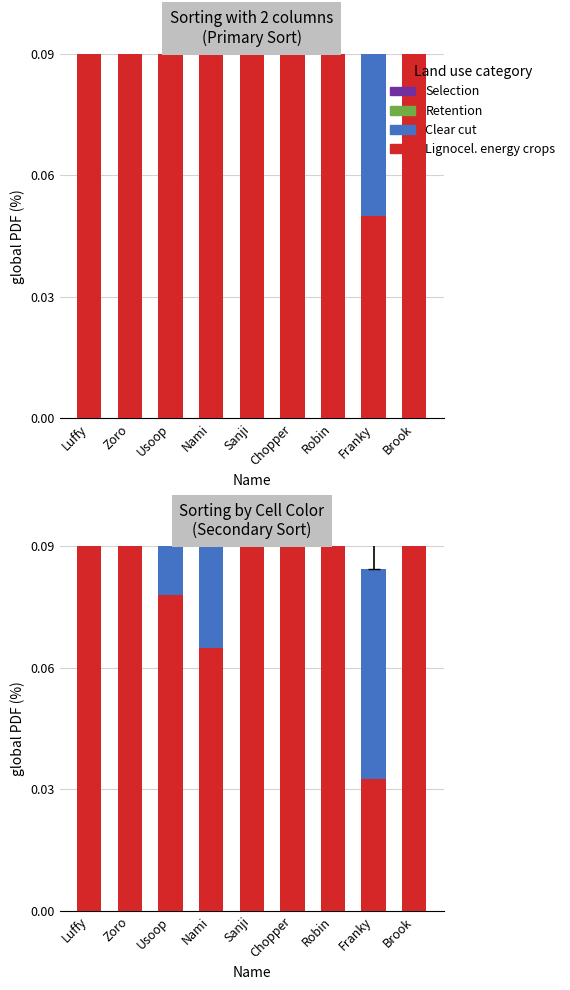

Where is Clear cut nearest to the value 0?

Franky